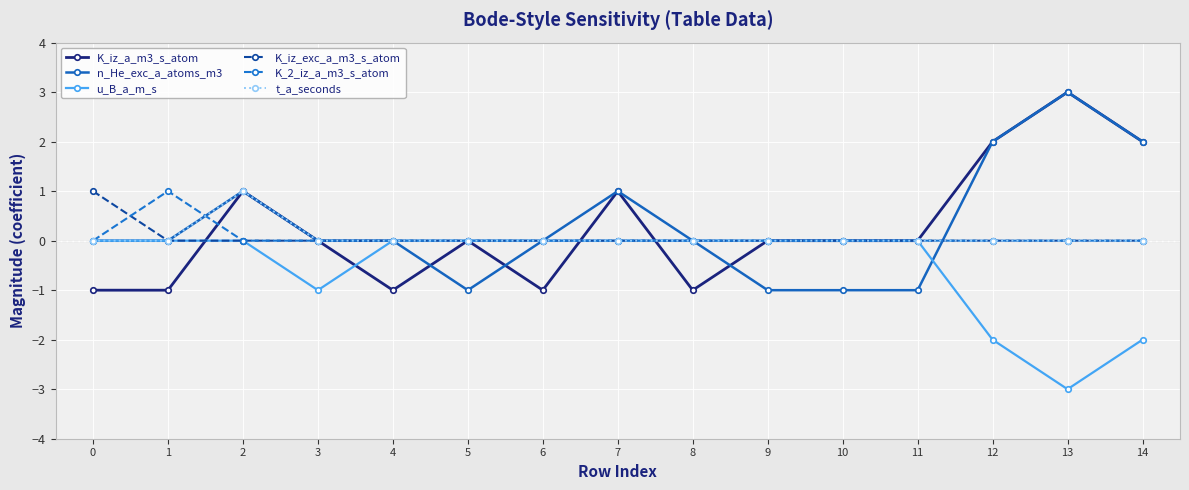

The value of K_iz_exc_a_m3_s_atom at 12 is 1. True or false?

False